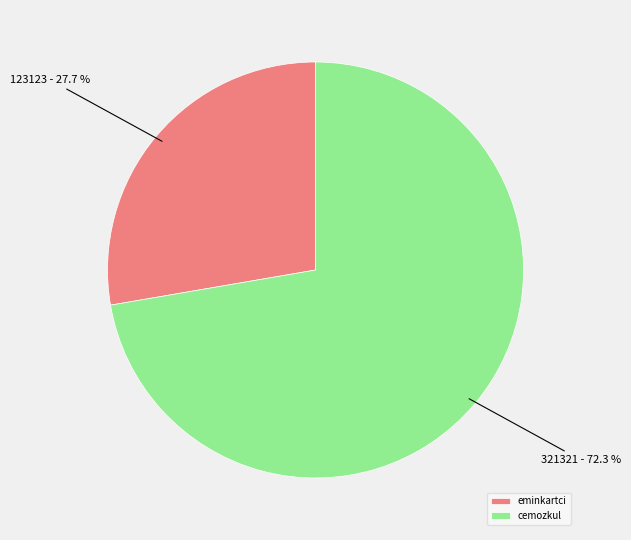

Is there any slice that represents more than half of the pie?

Yes